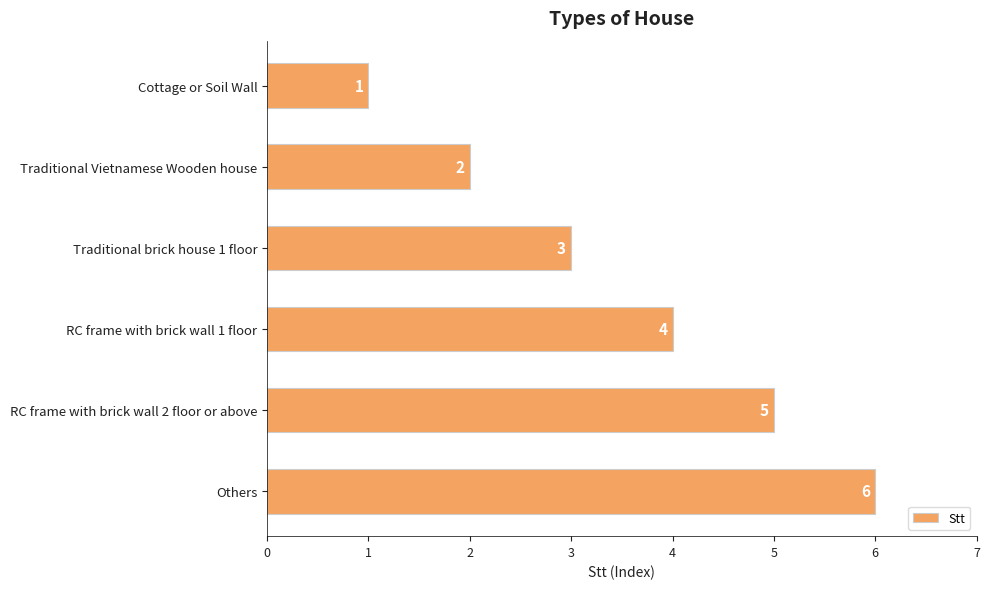

Rank the categories by value from highest to lowest.

Others, RC frame with brick wall 2 floor or above, RC frame with brick wall 1 floor, Traditional brick house 1 floor, Traditional Vietnamese Wooden house, Cottage or Soil Wall